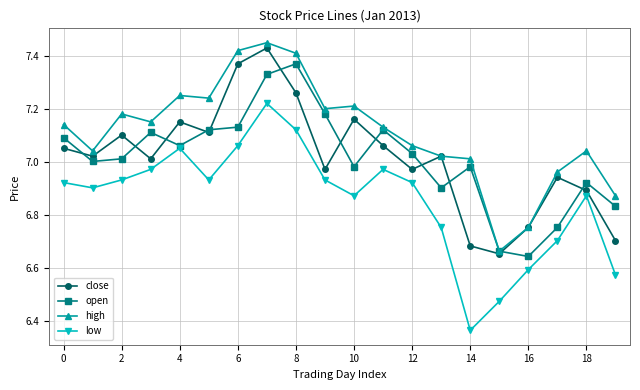

True or false: open has more than 1 points higher than both neighbors.

True